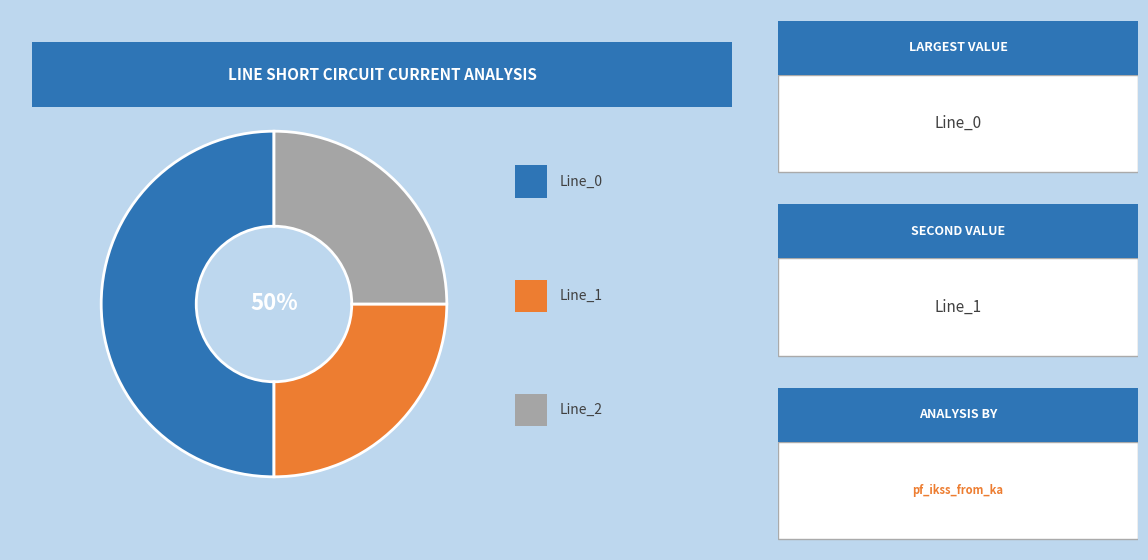

To the nearest percent, what is the difference between the largest and smallest slice percentages?

25%